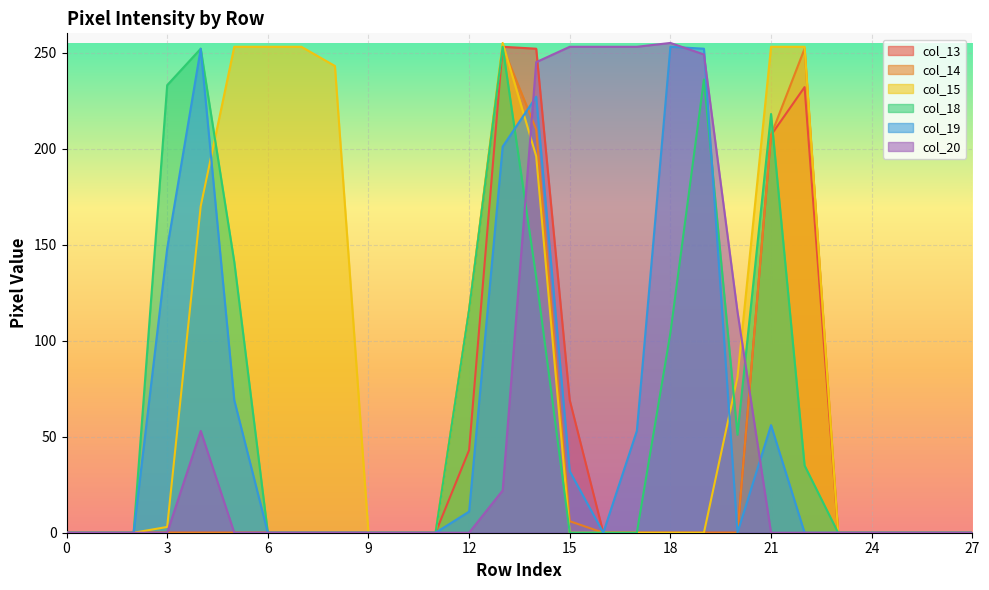

True or false: col_13 and col_14 intersect in this chart.

False